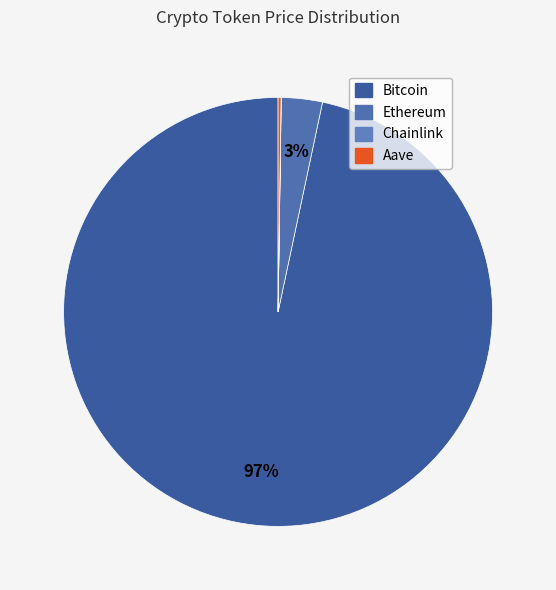

To the nearest percent, what portion does Ethereum represent?

3%